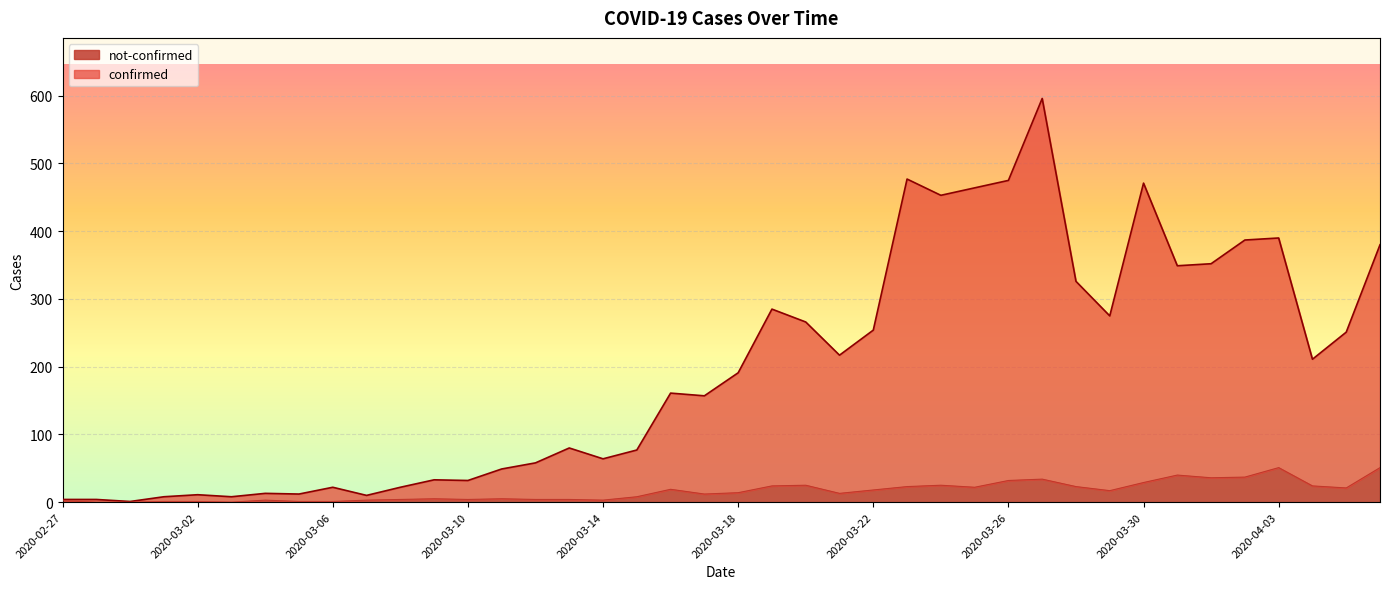

How many lines are shown in the chart?

2